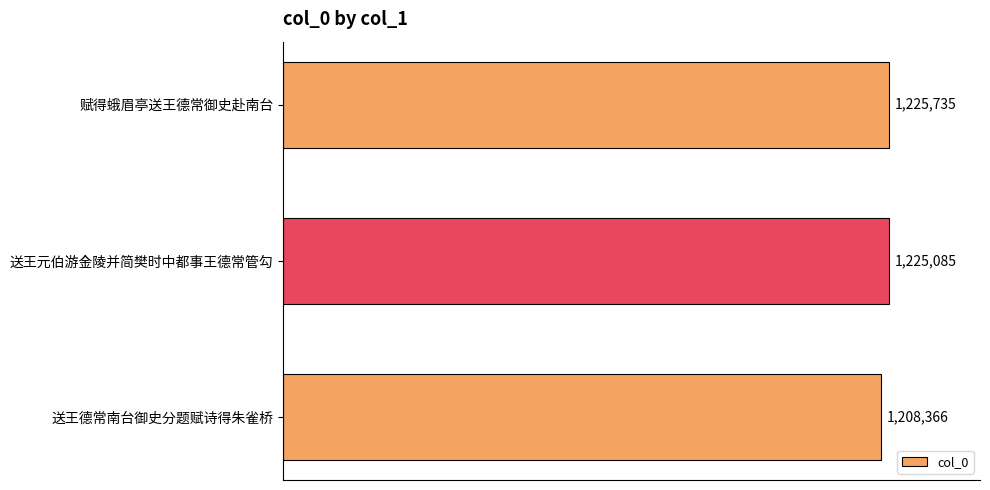

Rank the categories by value from highest to lowest.

赋得蛾眉亭送王德常御史赴南台, 送王元伯游金陵并简樊时中都事王德常管勾, 送王德常南台御史分题赋诗得朱雀桥